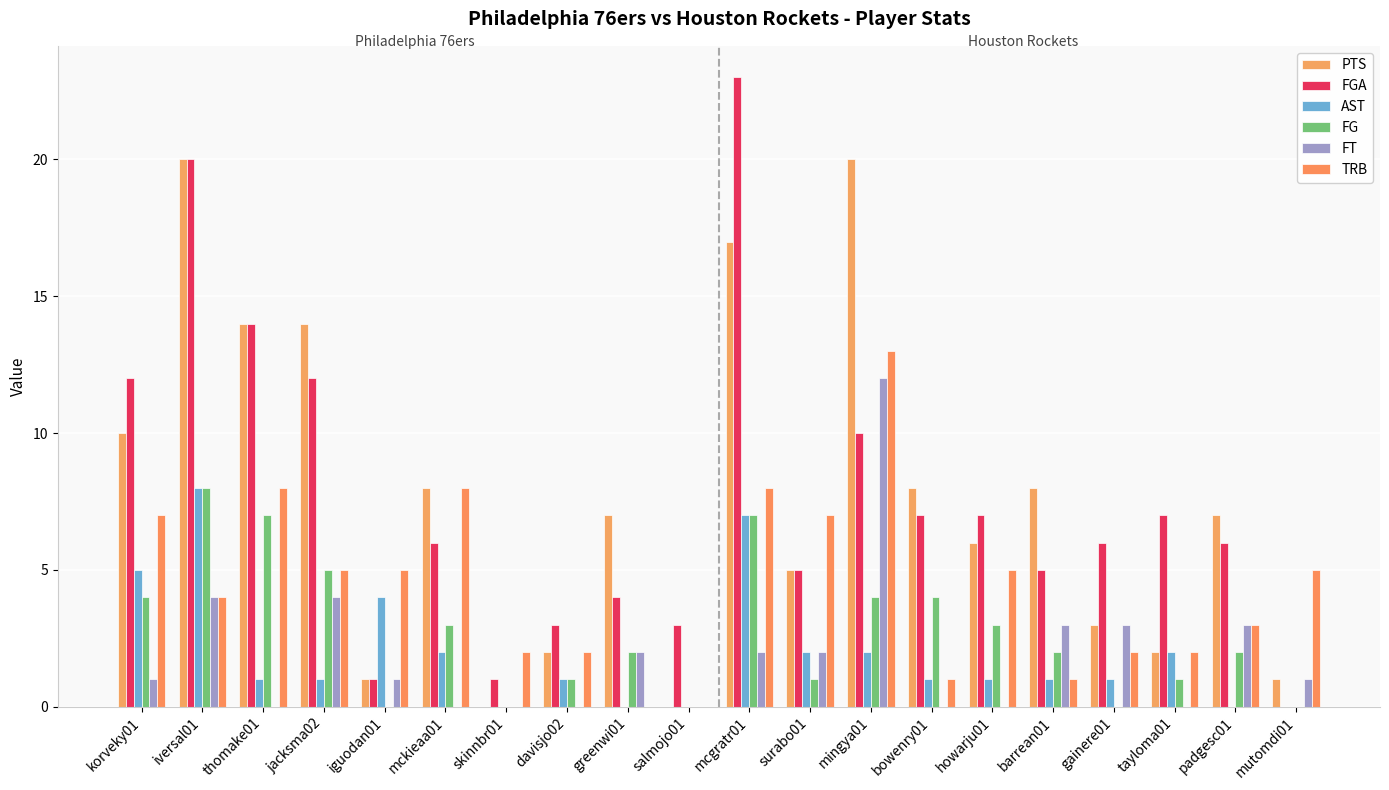

What is the sum of all FGA values?

152